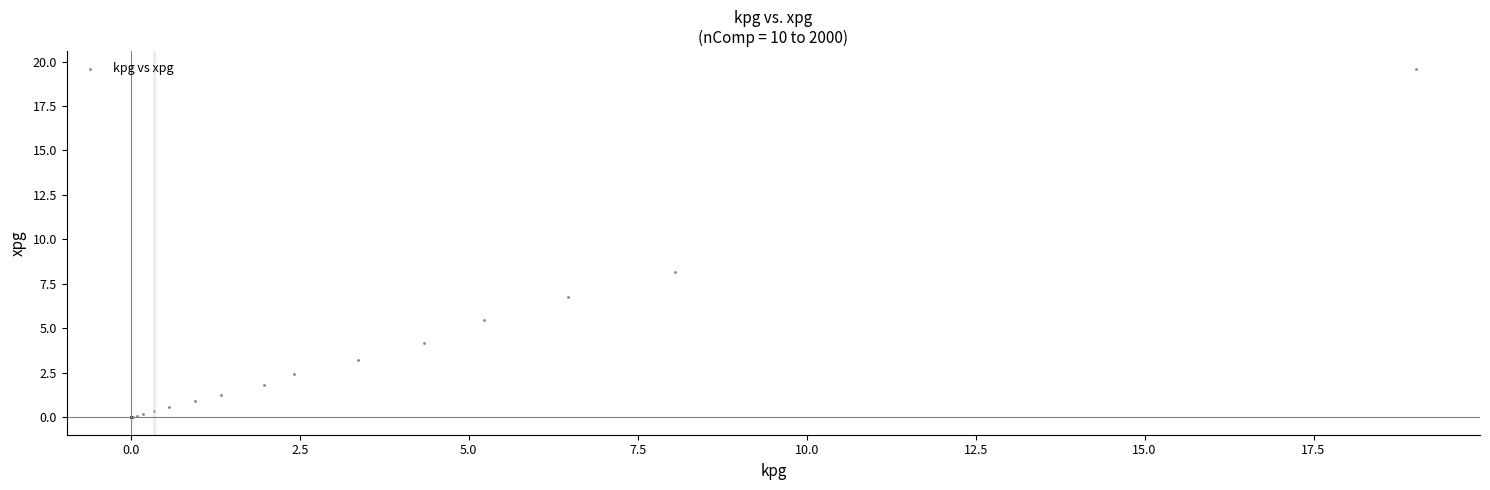

What Y value in the scatter plot is closest to 9?

8.2